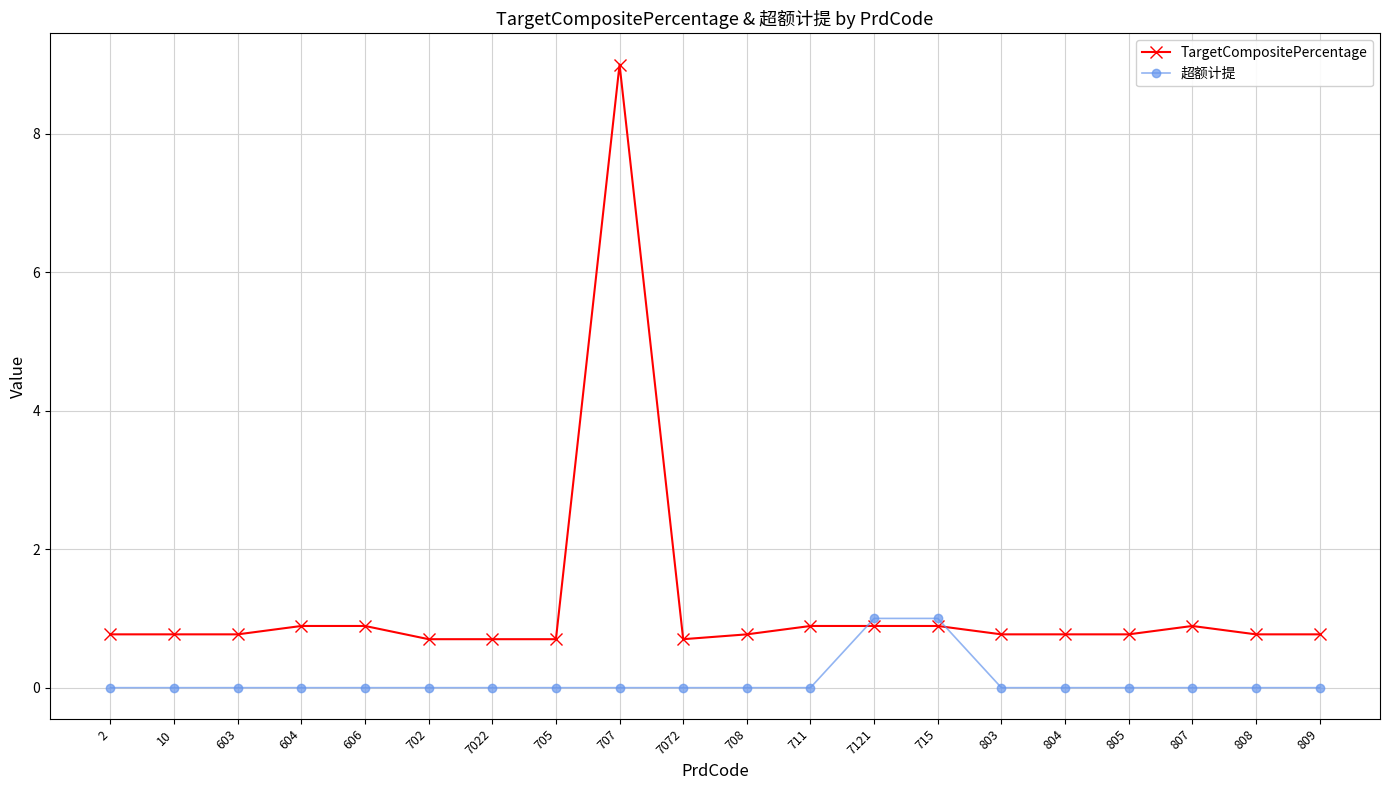

The value of TargetCompositePercentage at 7121 is 1.6. True or false?

False